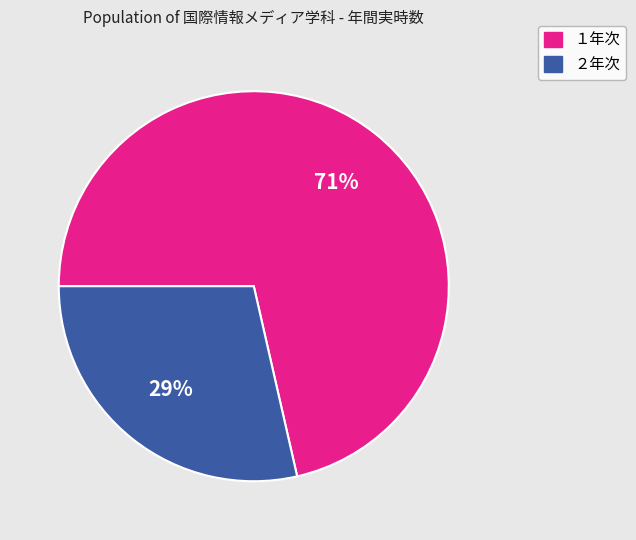

Is it true that １年次 is 77% of the pie?

False